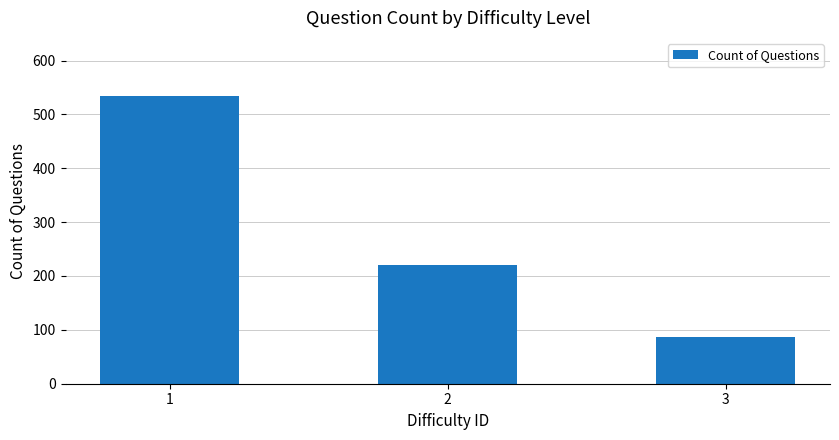

Reading left to right, transcribe all the data shown in this chart.

535	220	87